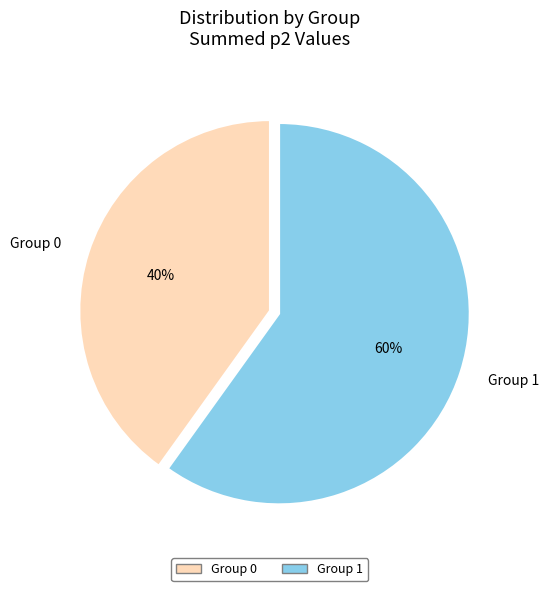

Between Group 1 and Group 0, which is larger?

Group 1